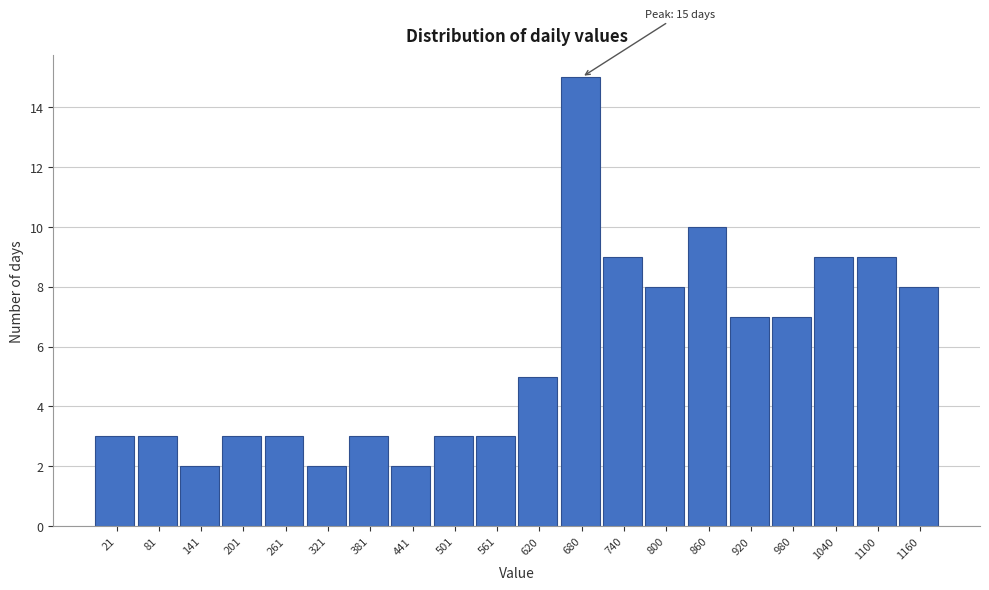

Reading right to left, transcribe all the data shown in this chart.

1160=8	1100=9	1040=9	980=7	920=7	860=10	800=8	740=9	680=15	620=5	561=3	501=3	441=2	381=3	321=2	261=3	201=3	141=2	81=3	21=3